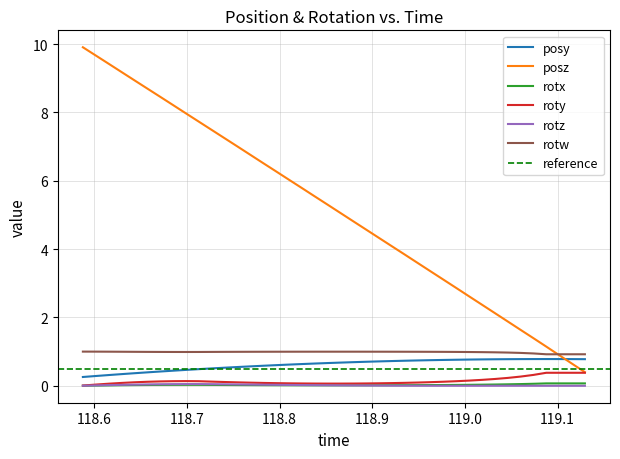

How many lines are shown in the chart?

6